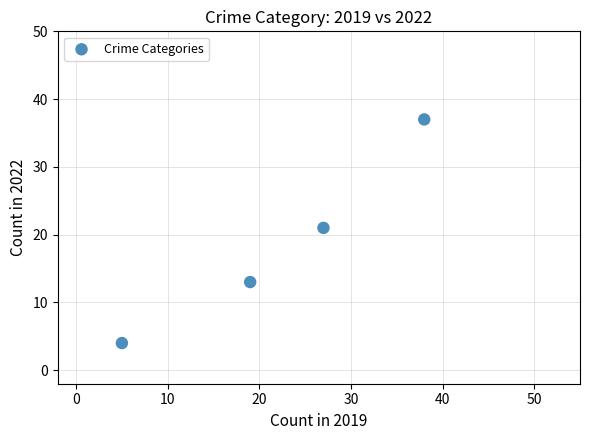

What is the range of X values (max minus min)?

33